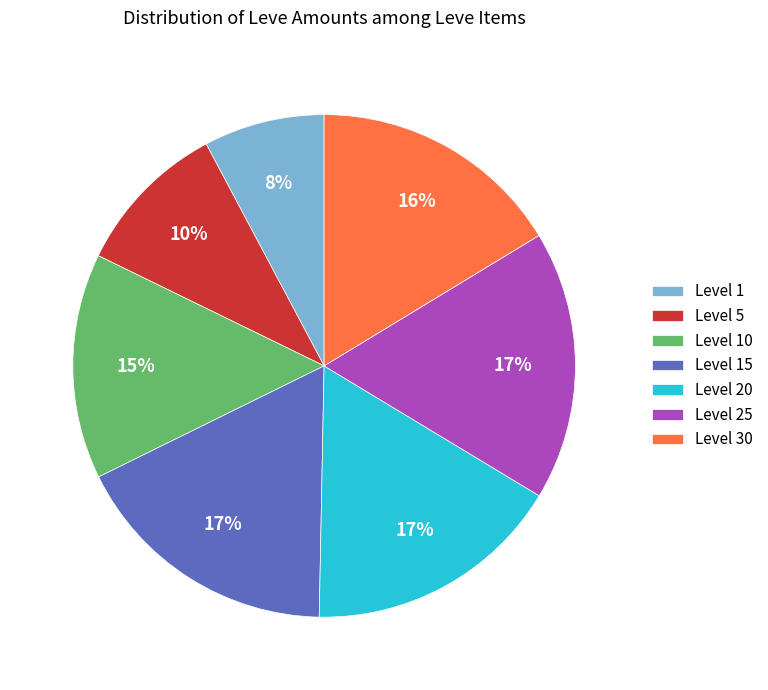

How many segments does this pie chart have?

7